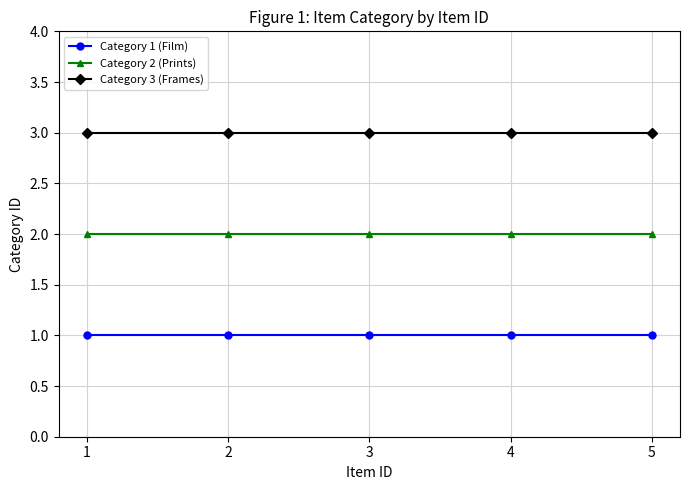

Reading left to right, extract all data points from this chart.

Category 1 (Film): 1	1	1	1	1
Category 2 (Prints): 2	2	2	2	2
Category 3 (Frames): 3	3	3	3	3